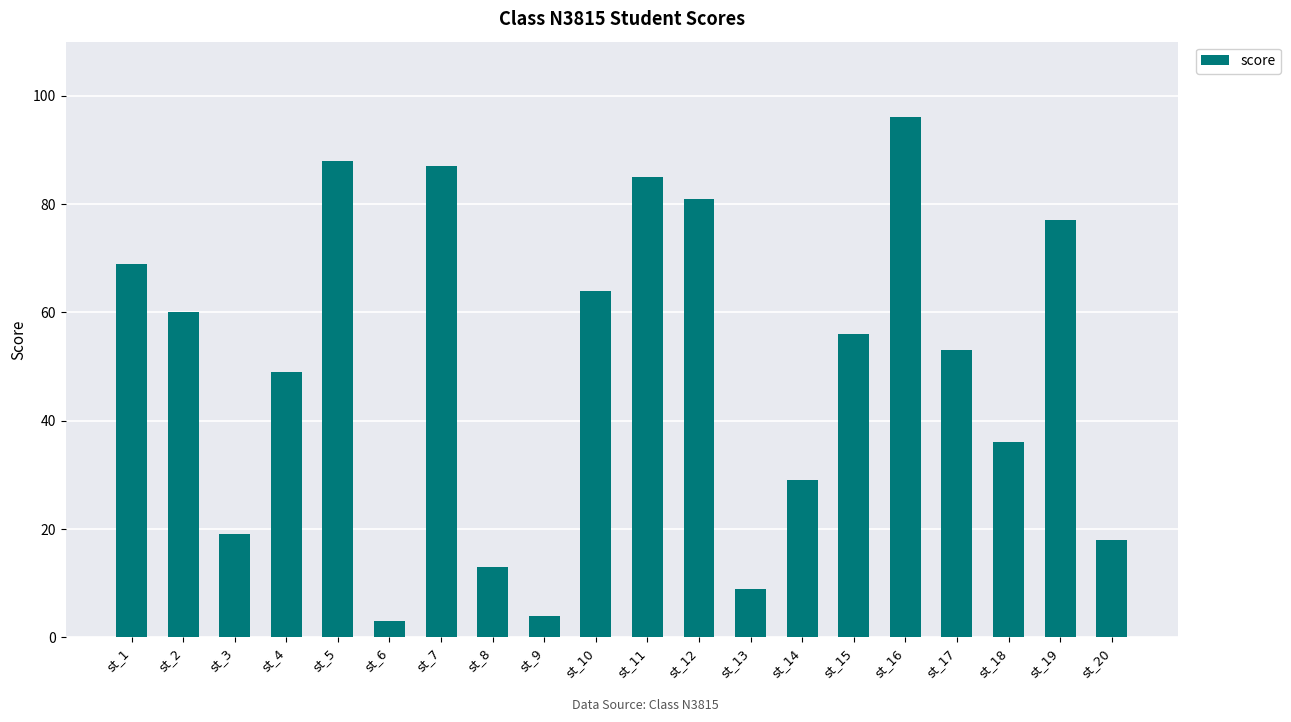

Which has a higher value, st_14 or st_10?

st_10